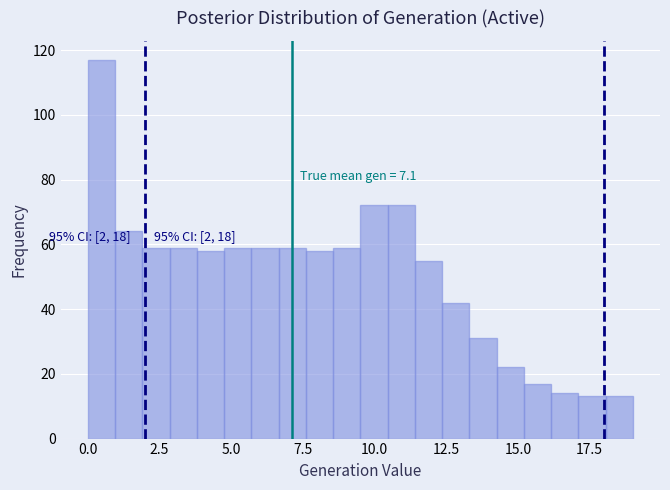

Read against the x-axis, roughly where is the centre of the tallest bar?

0.5